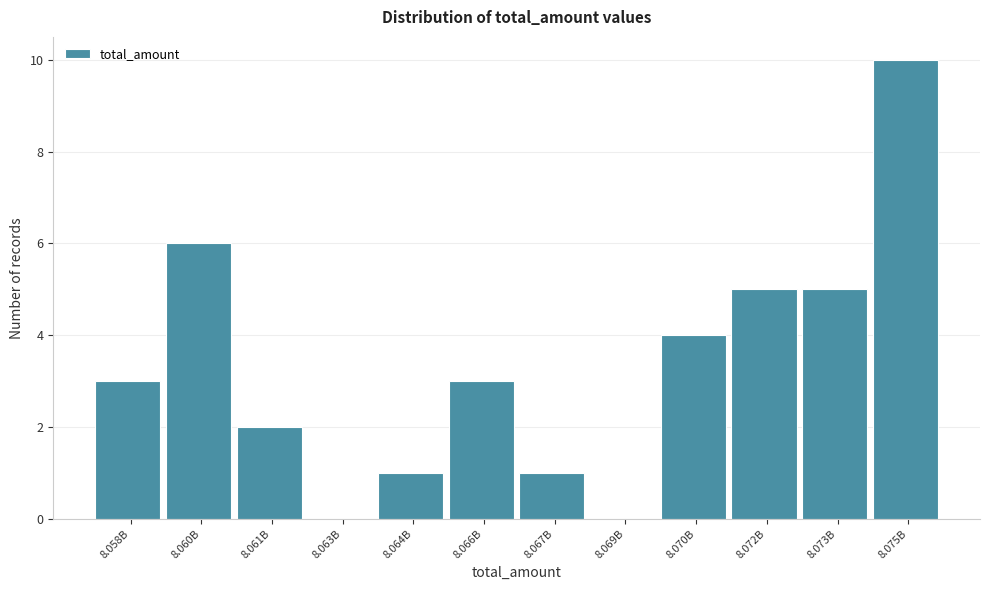

Reading left to right, what are all the values shown in this chart?

8.058B=3	8.060B=6	8.061B=2	8.063B=0	8.064B=1	8.066B=3	8.067B=1	8.069B=0	8.070B=4	8.072B=5	8.073B=5	8.075B=10